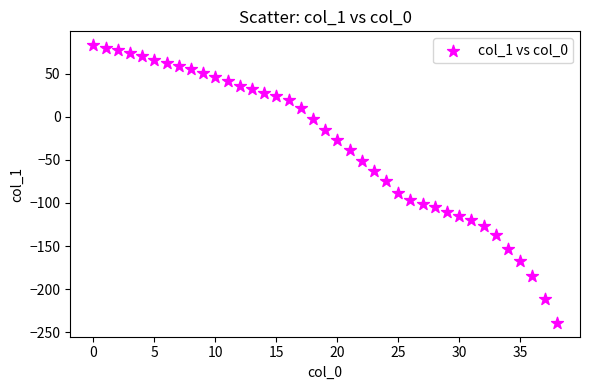

What is the range of Y values (max minus min)?

322